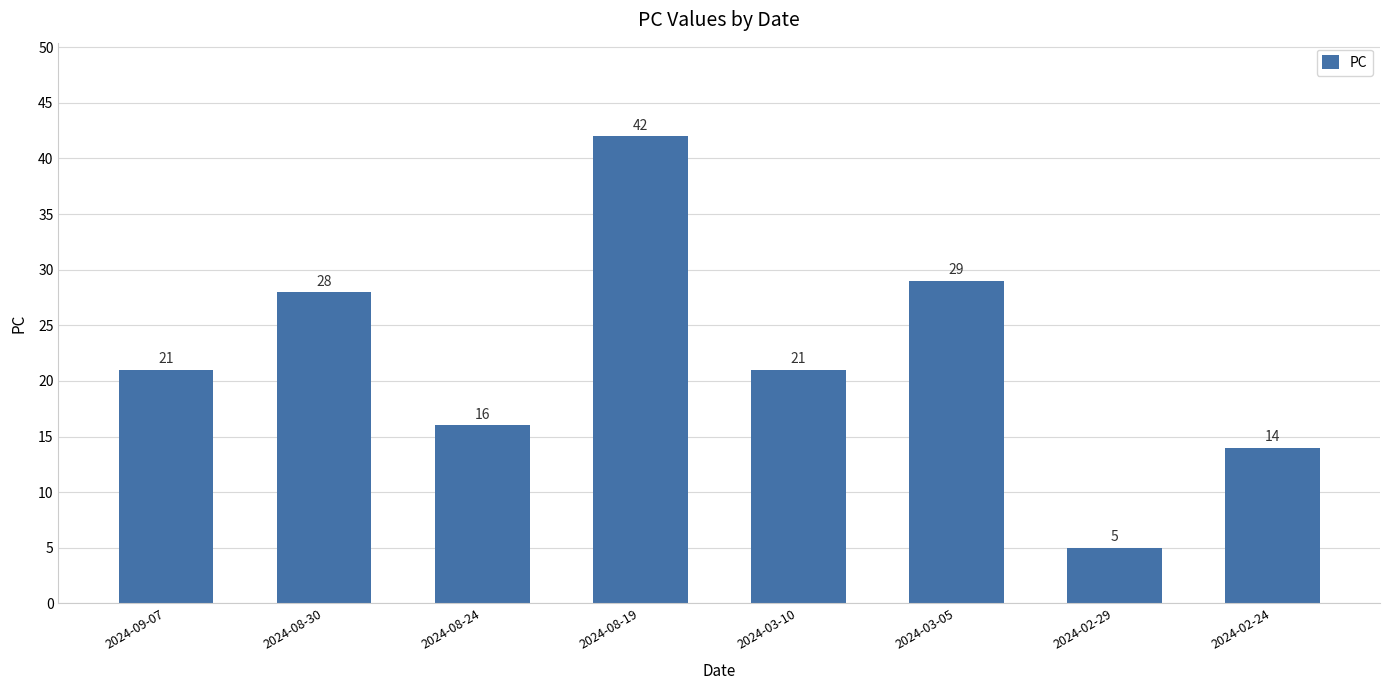

How many bars are there in total?

8